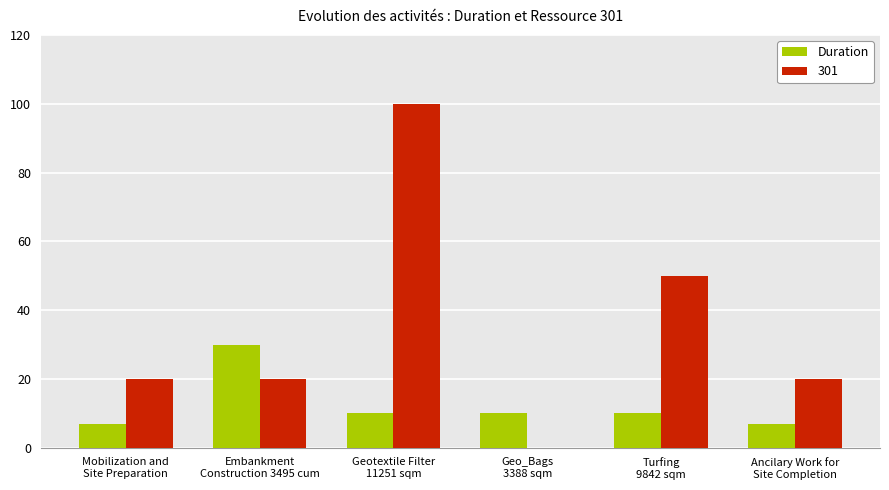

Which series has the largest total across all categories?

301